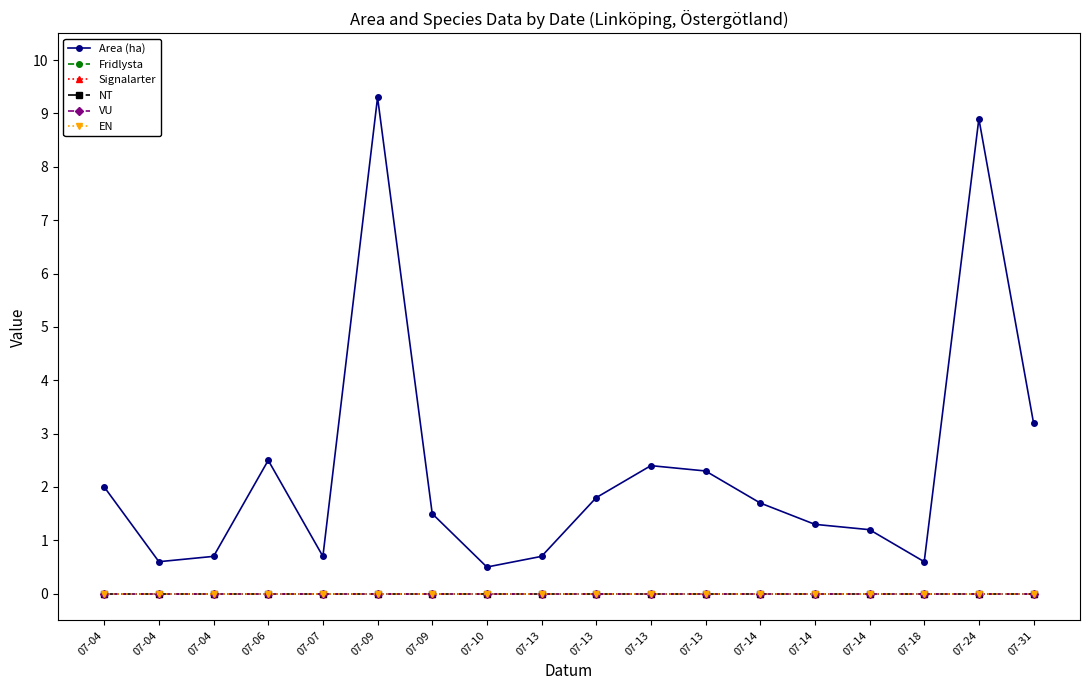

Which series has the largest total across all categories?

Area (ha)